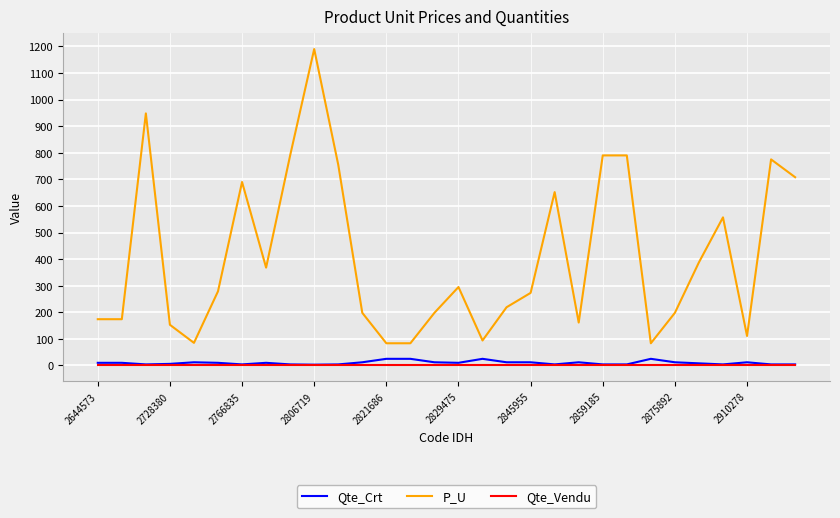

What is the minimum value for P_U?

83.5